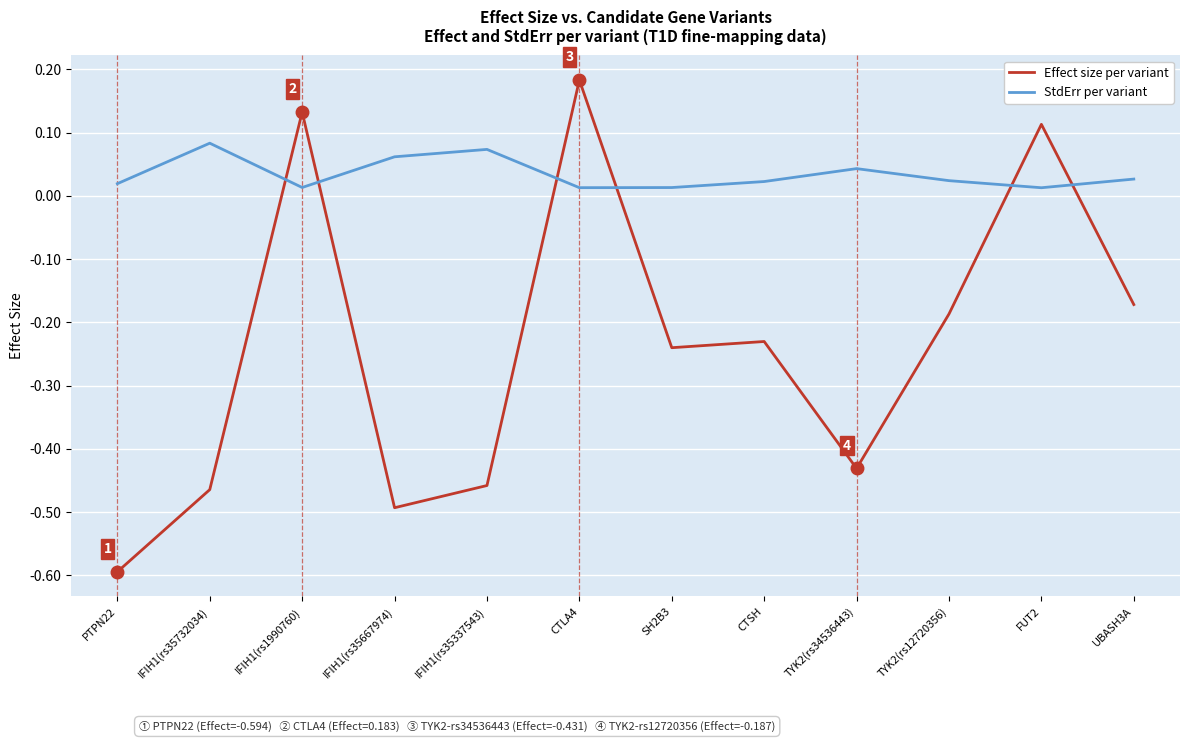

List the series in order of their overall mean, lowest first.

Effect size per variant, StdErr per variant